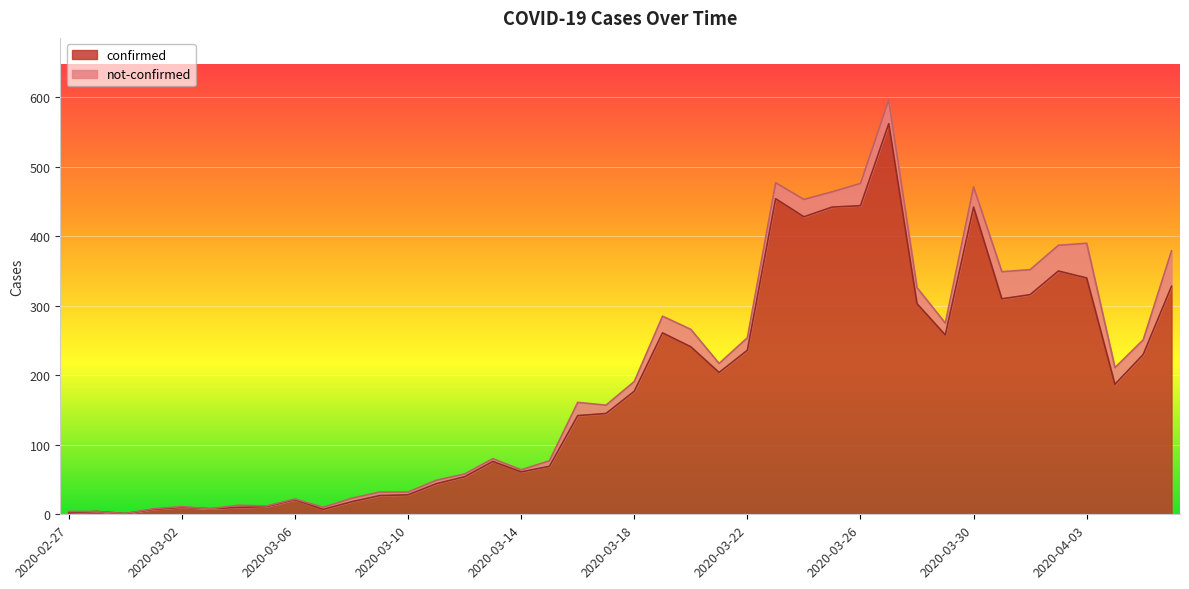

Is it true that the value at 2020-04-05 is 230?

True